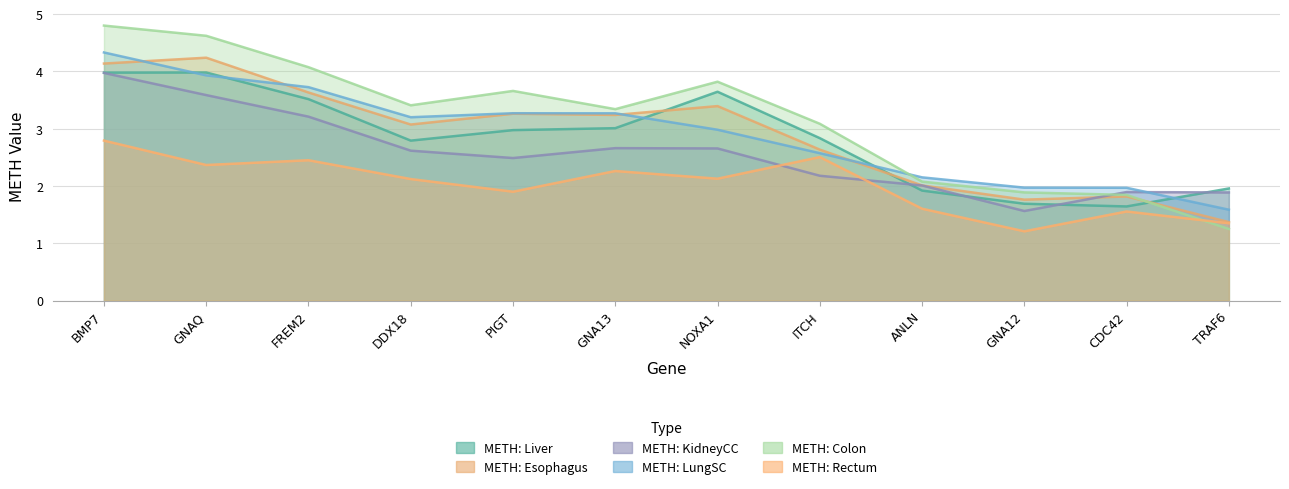

What are all the series names shown in the legend?

METH: Liver, METH: Esophagus, METH: KidneyCC, METH: LungSC, METH: Colon, METH: Rectum